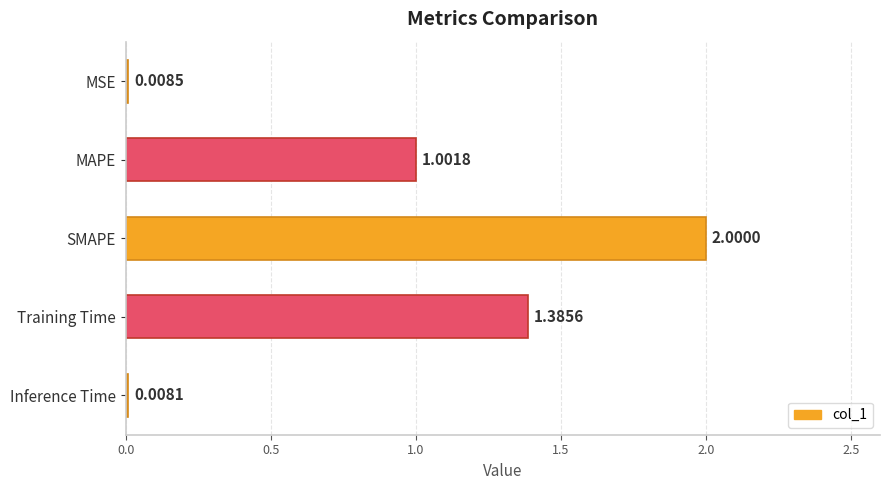

Rank the categories by value from lowest to highest.

Inference Time, MSE, MAPE, Training Time, SMAPE